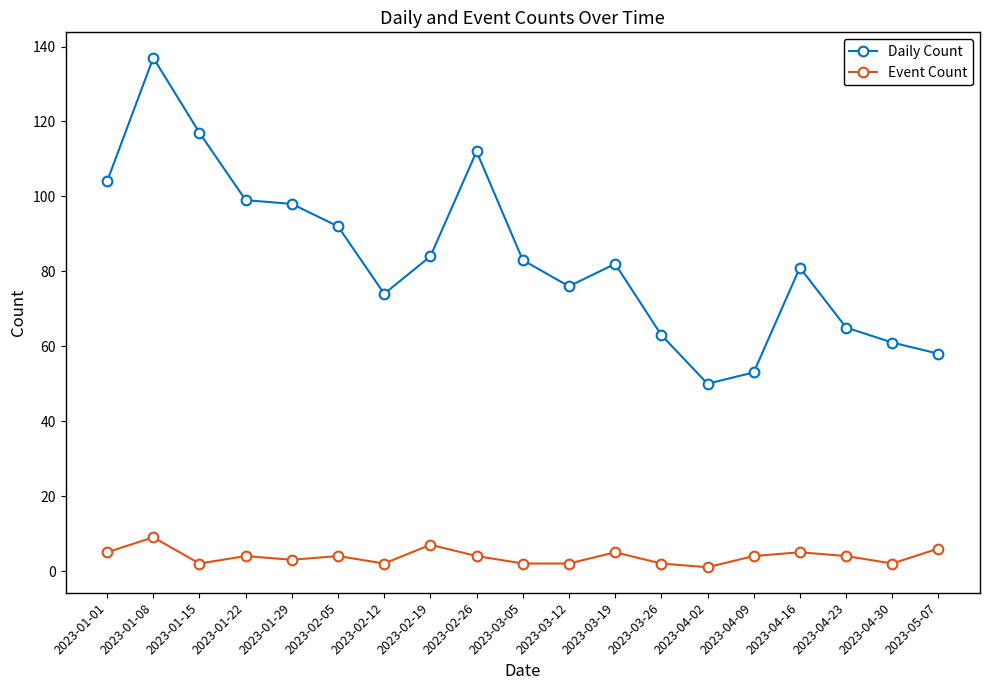

Does the chart have visible grid lines?

No